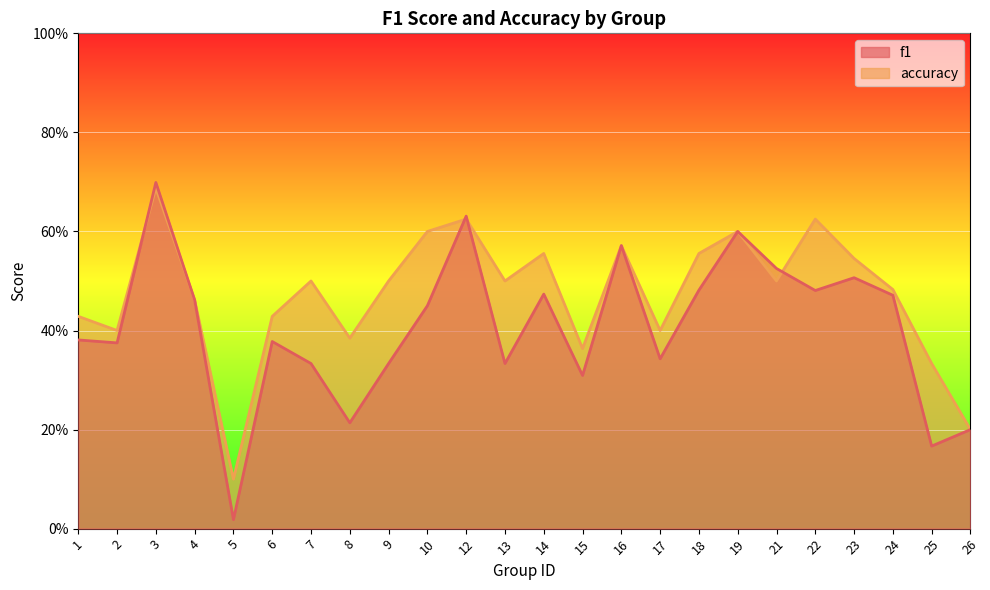

How many data points does each series have?

24